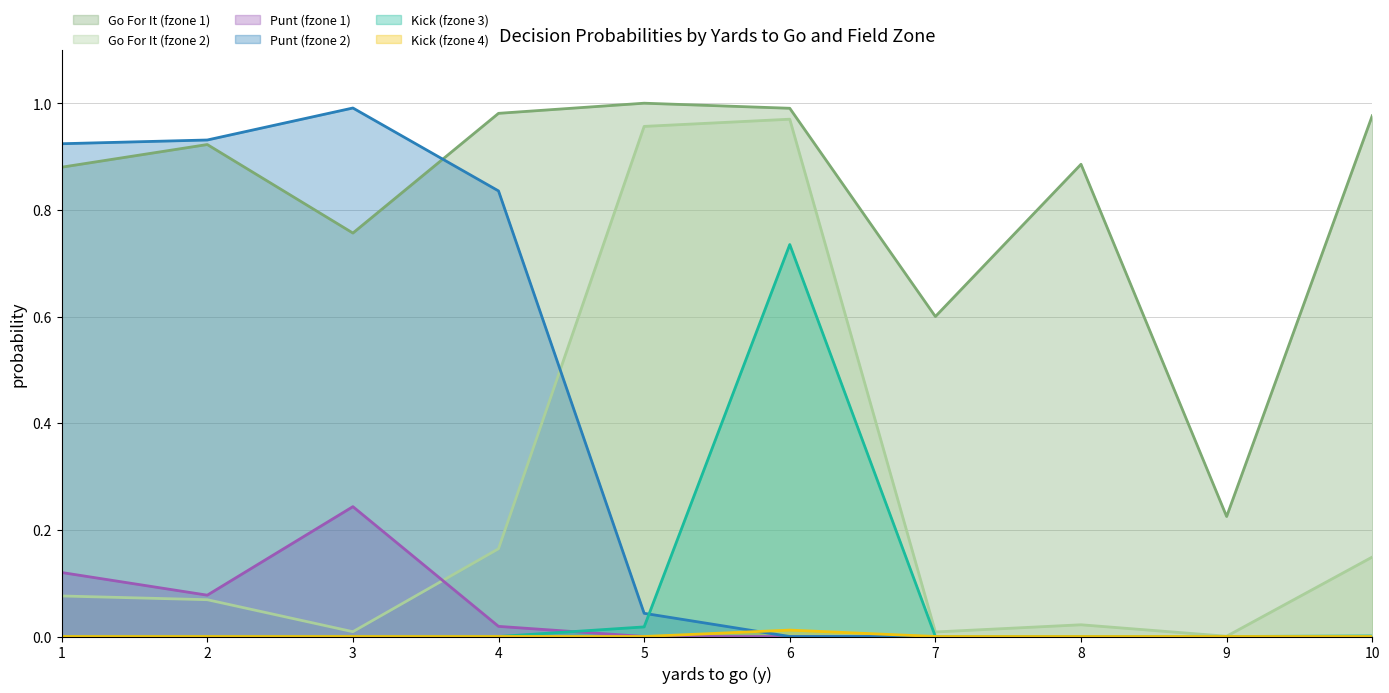

At which category does kick_fzone4 reach its first local peak?

6